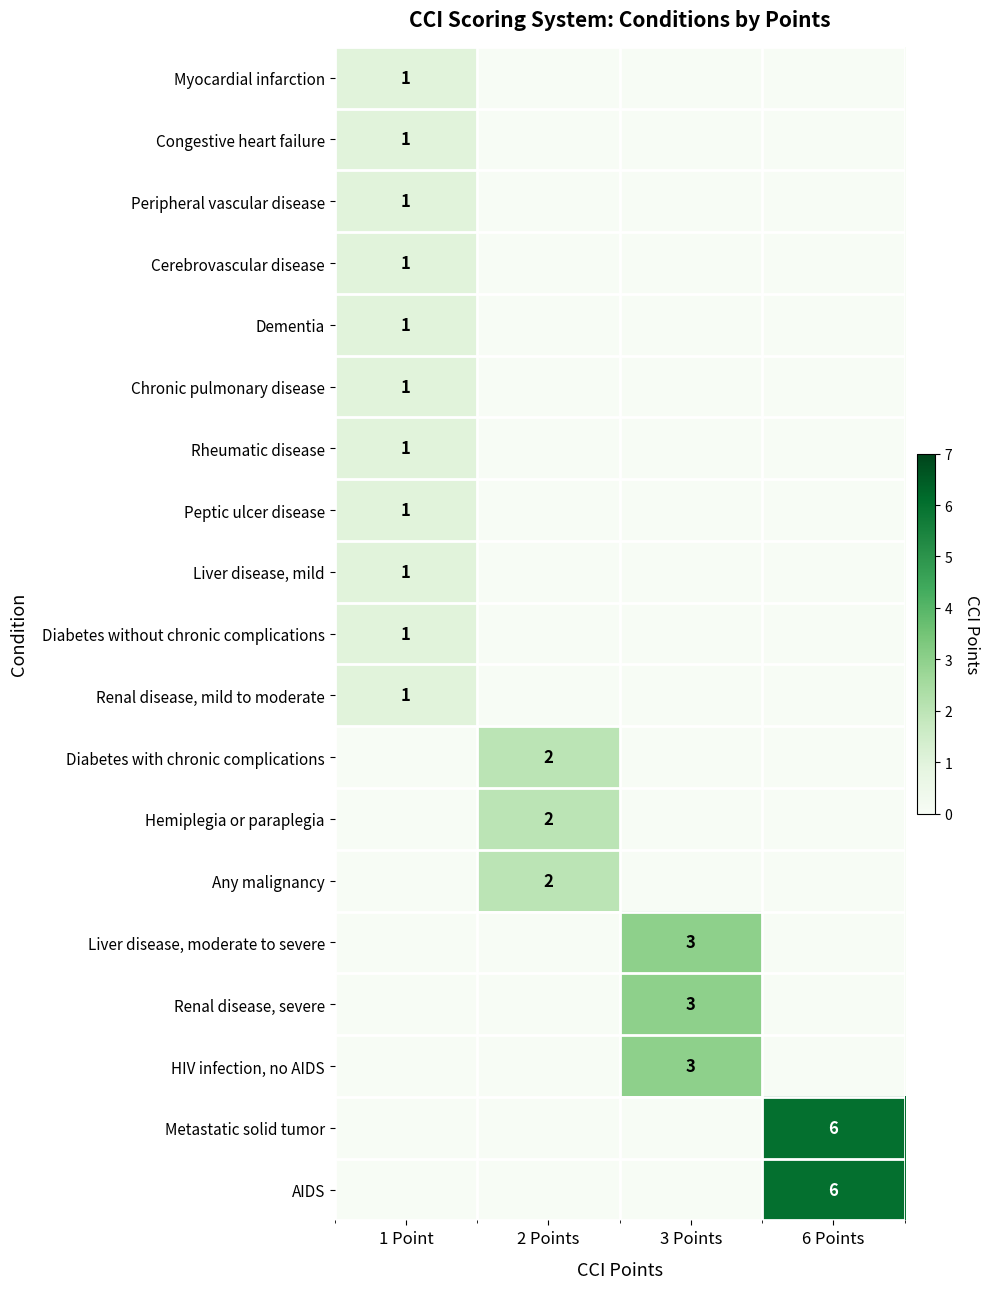

What is the difference between the highest and lowest values at 3 Points?

3